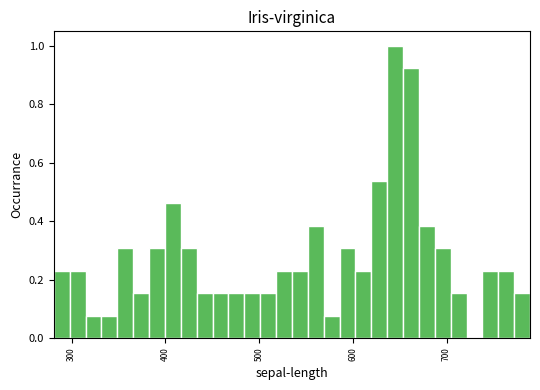

Around what value on the x-axis is the tallest bar? Give the approximate position of its centre, as read against the axis.

650